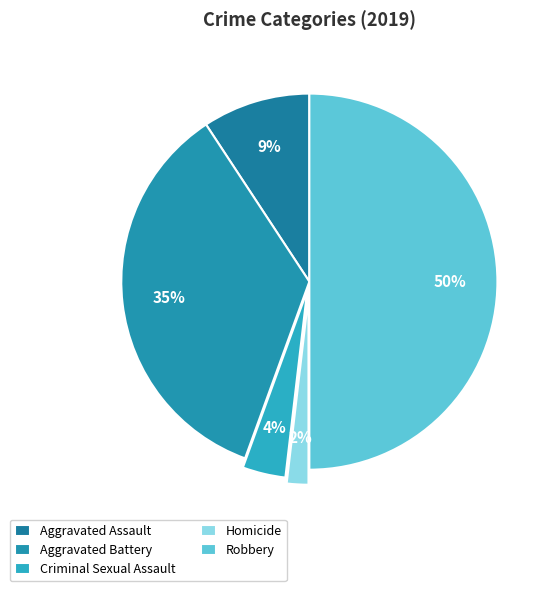

Does Criminal Sexual Assault account for over 50% of the chart?

No